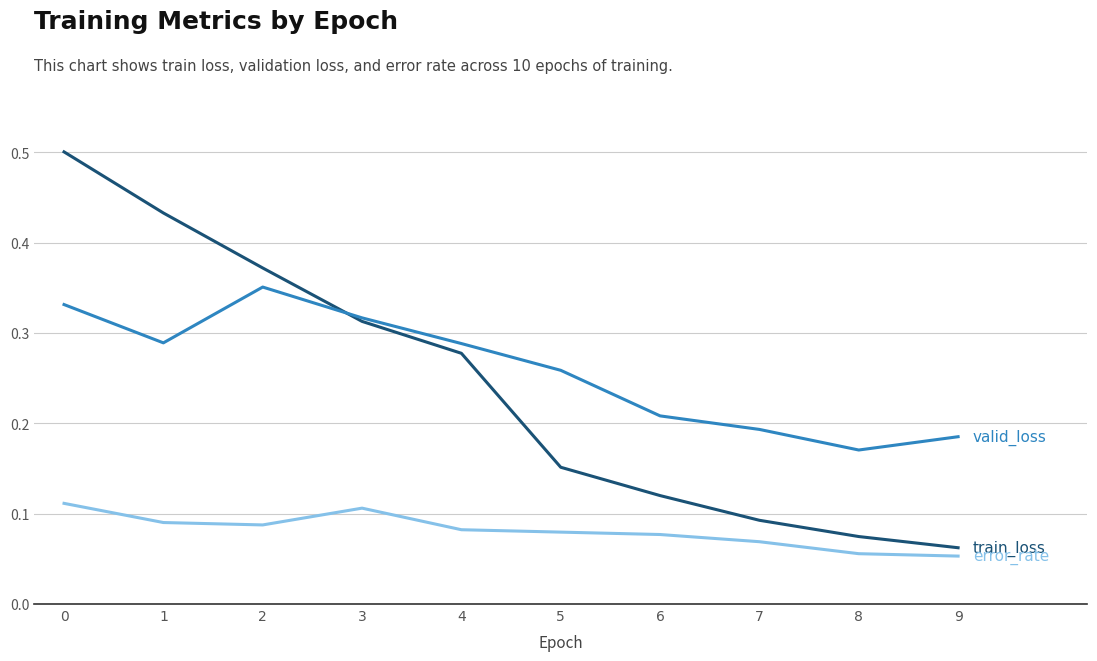

What is the total value across all series at 3?

0.7